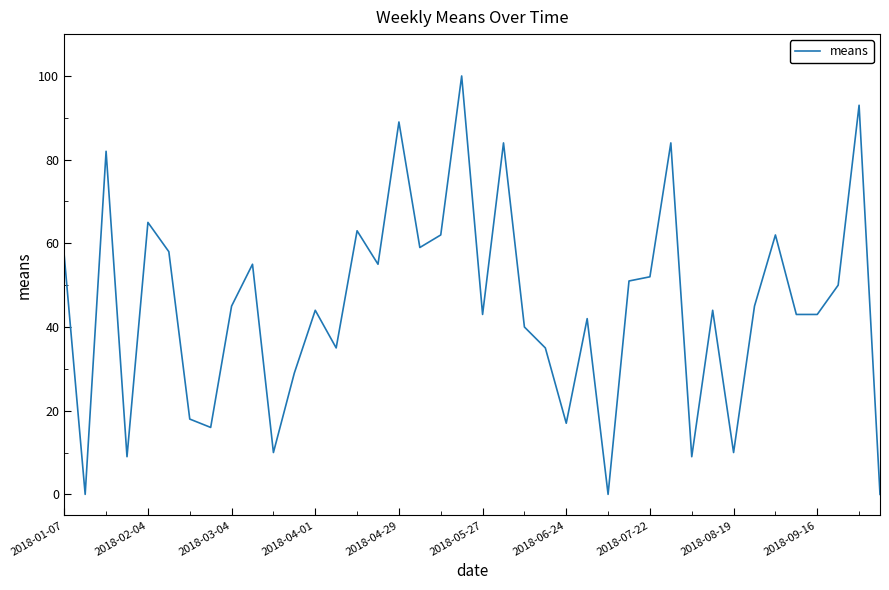

What is the greatest value displayed?

100